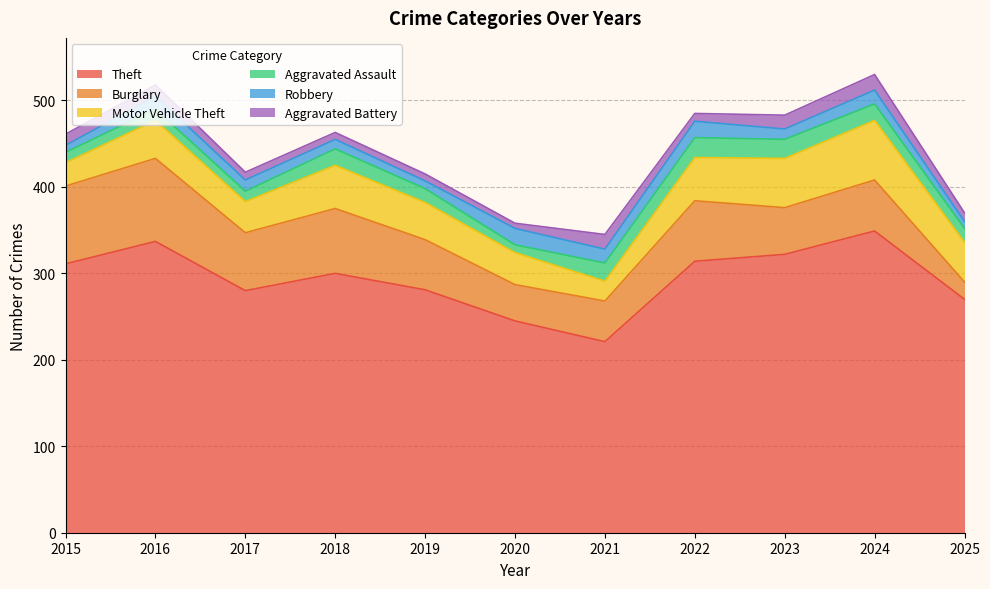

True or false: Aggravated Assault and Aggravated Battery cross at least once.

False